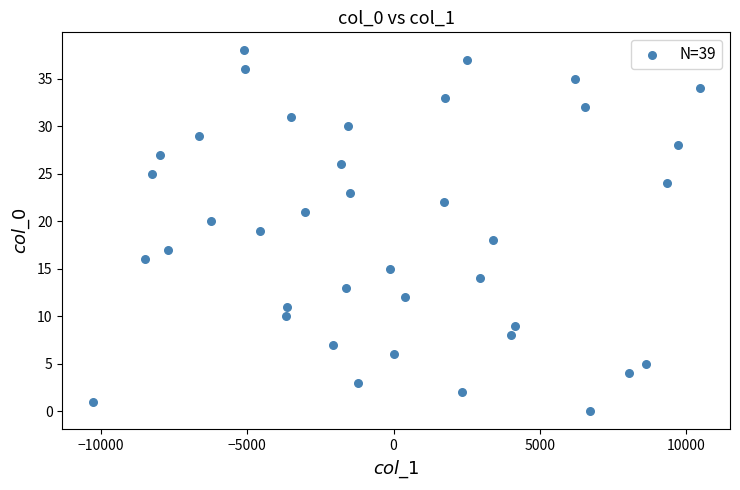

What is the range of Y values (max minus min)?

38